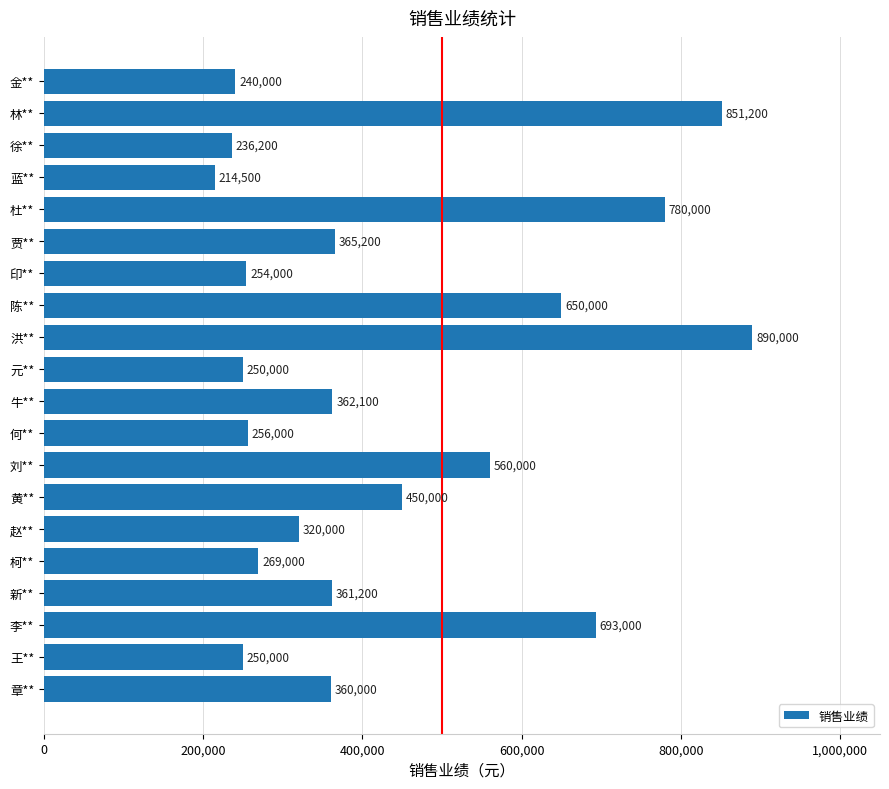

How many categories are shown in the chart?

20